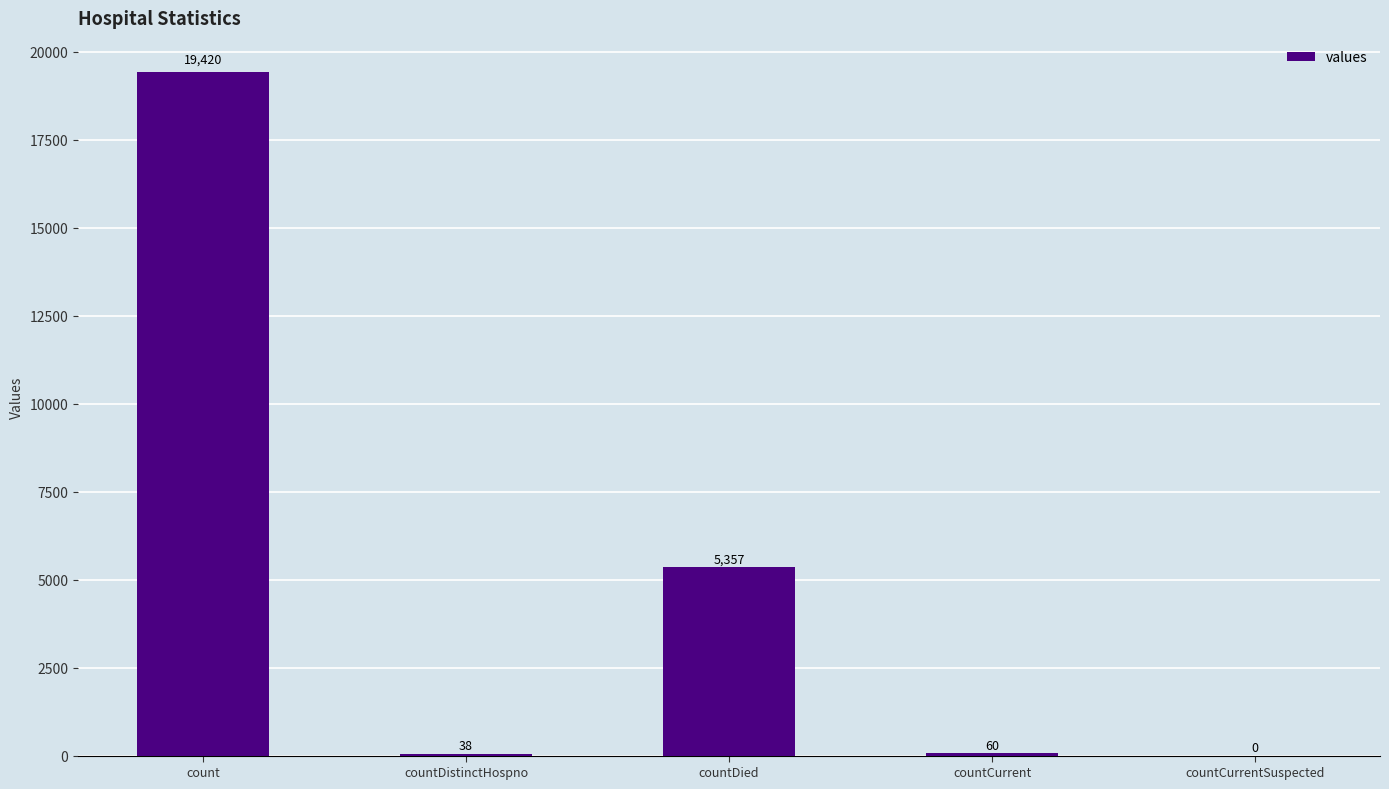

The chart shows a value of 38 at countDistinctHospno. True or false?

True